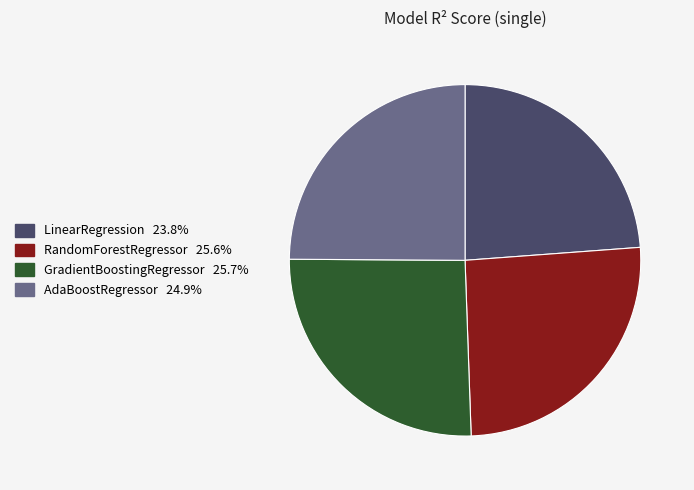

The LinearRegression slice represents 24% of the pie. True or false?

True